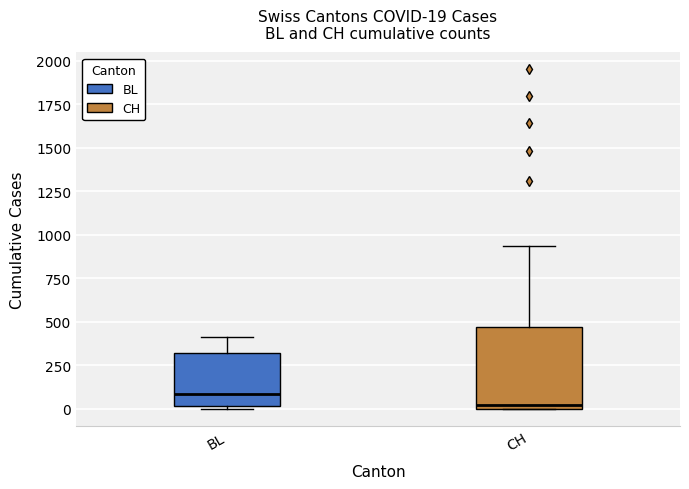

Which box has the lowest median line?

CH